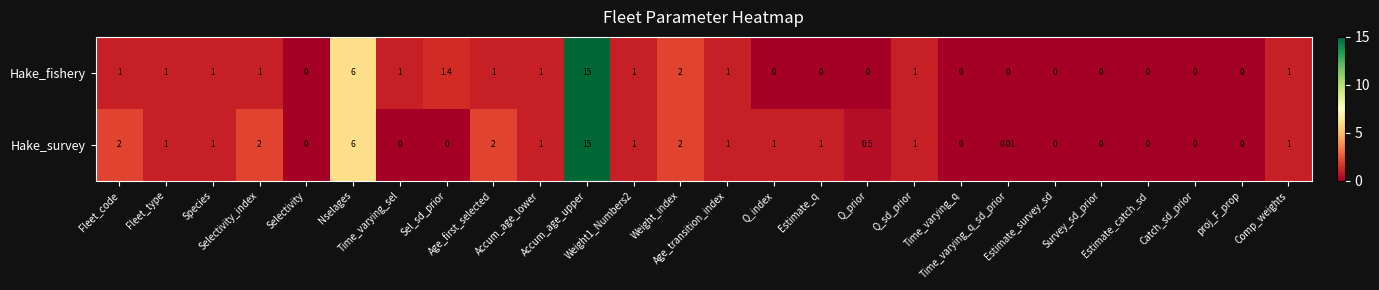

At which category is the sum across all series the highest?

Accum_age_upper